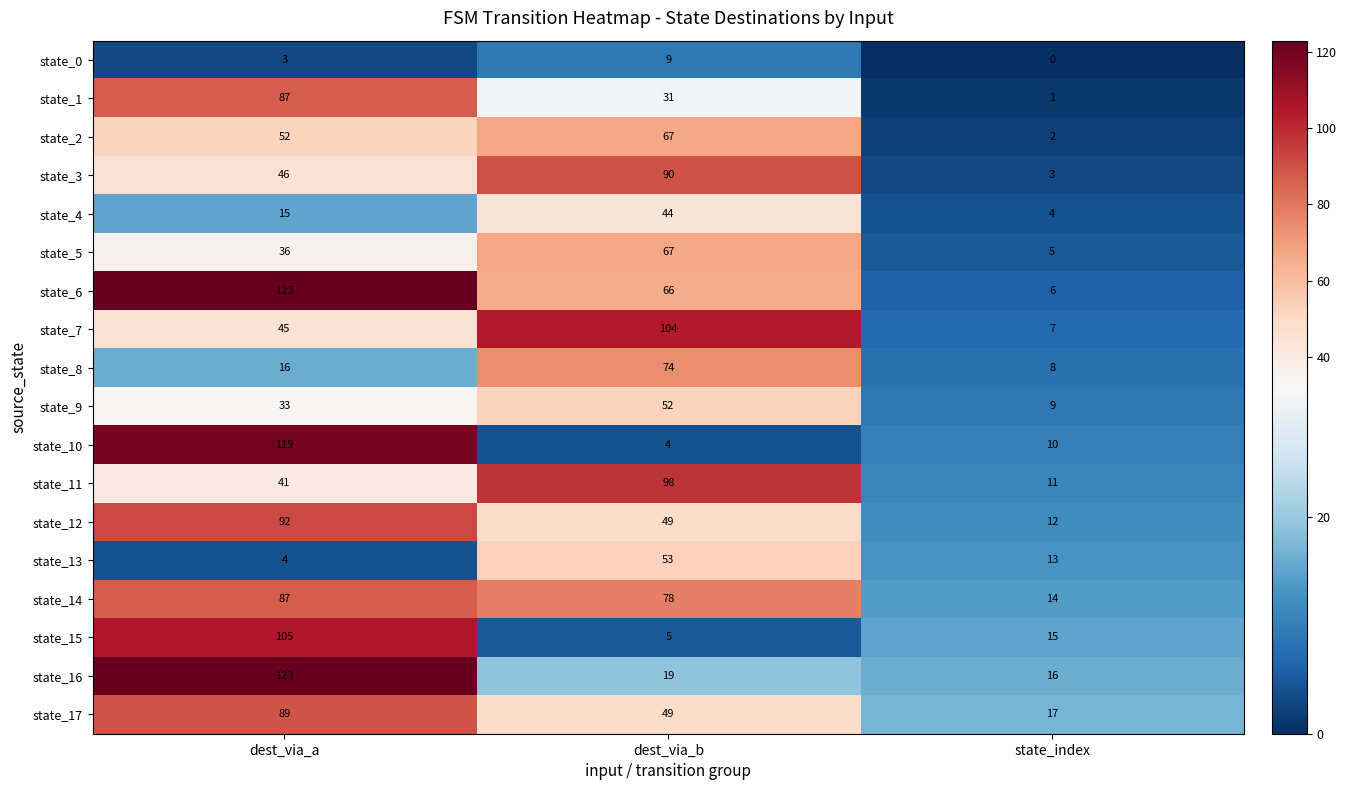

Which series has the widest spread of values?

state_6